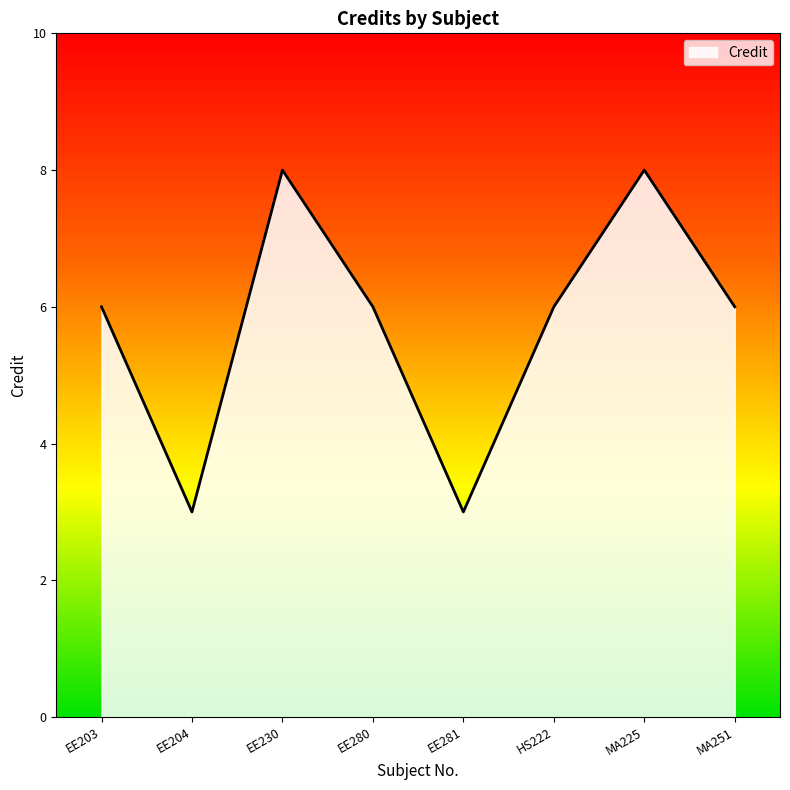

What is the difference between the maximum and second lowest values?

5